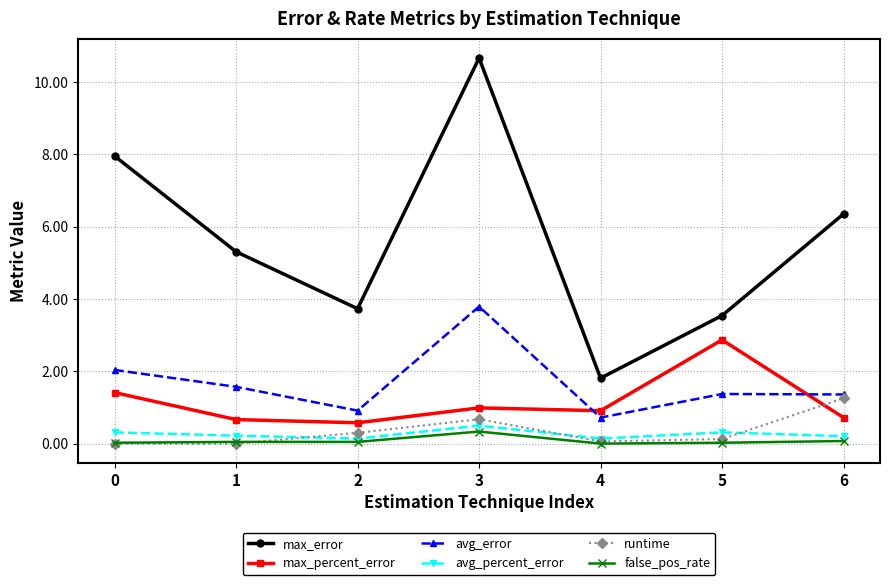

What is the difference between the second highest and minimum values in the avg_percent_error series?

0.2